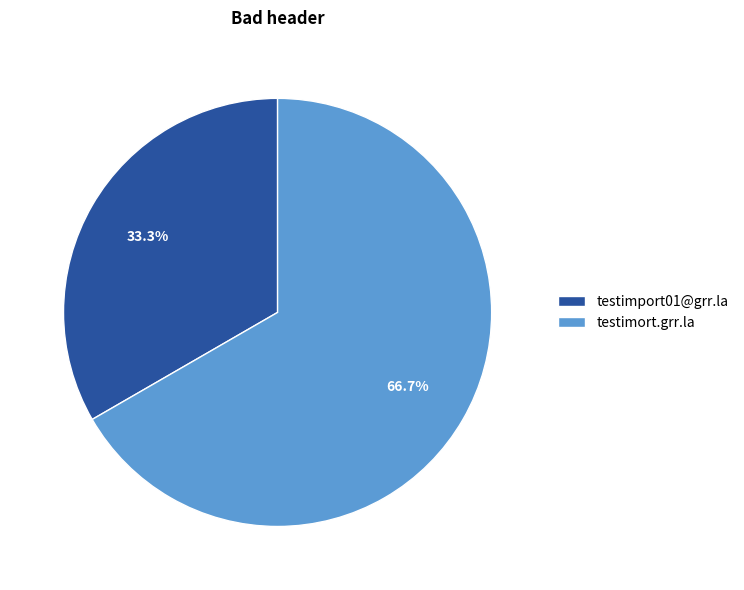

Count the number of slices in the pie.

2